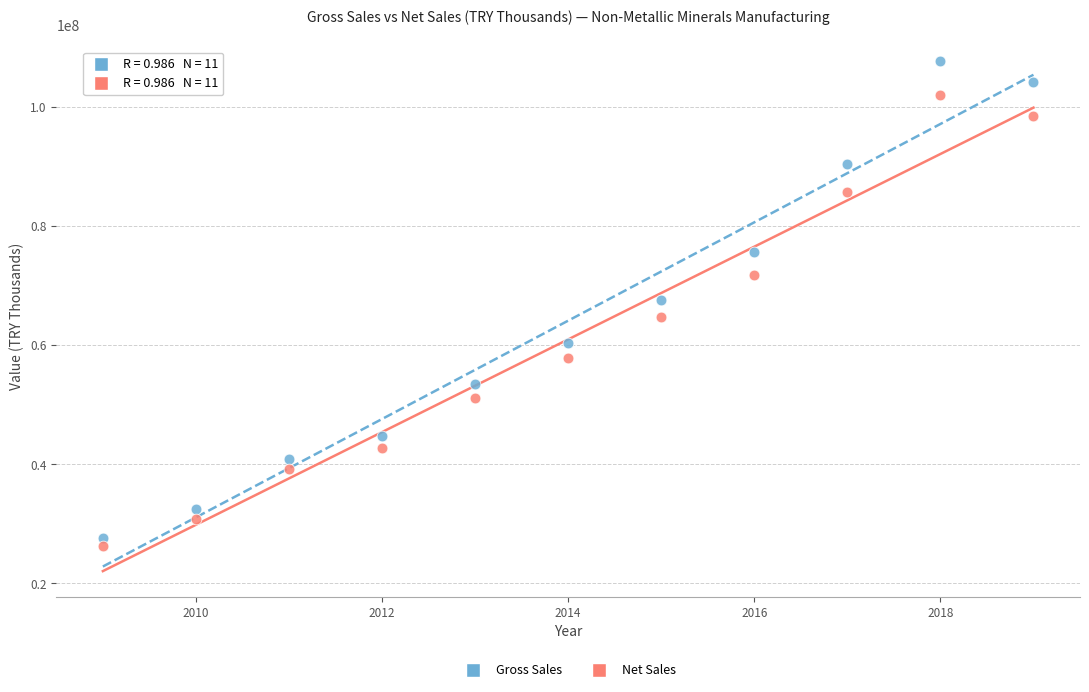

Which series has the largest Y range (max minus min)?

Gross Sales